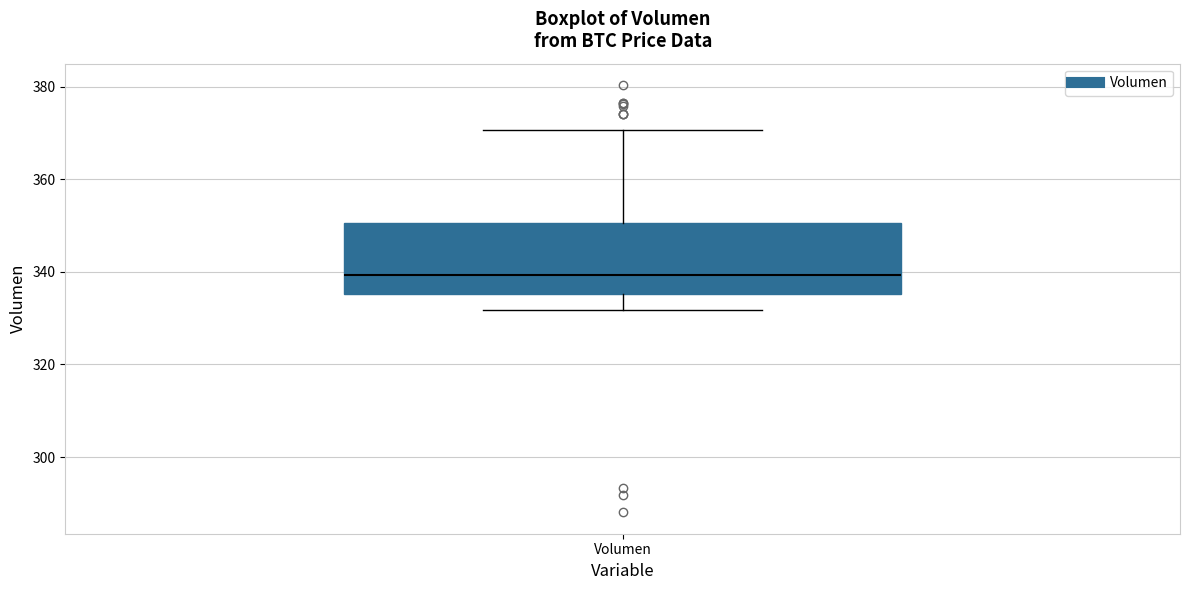

Transcribe this box plot: give where the median line is, the range the box spans, and where the two whiskers end, as read against the y-axis. The values are not printed on the chart, so give them approximately, as read against the axis.

median 340, box 336 to 350, whiskers 332 to 370